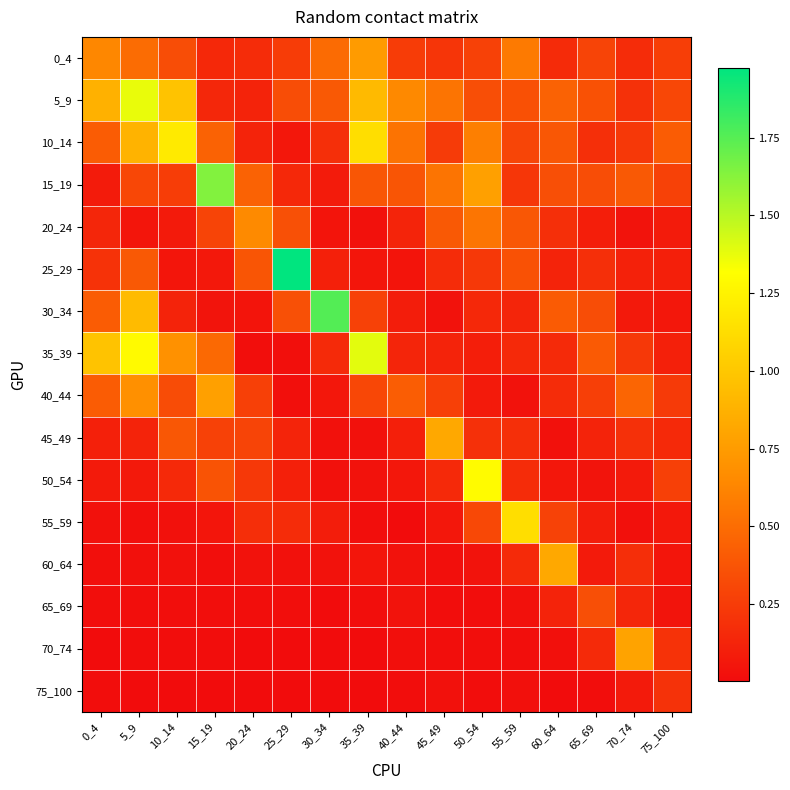

At how many categories does at least one series exceed 0?

16